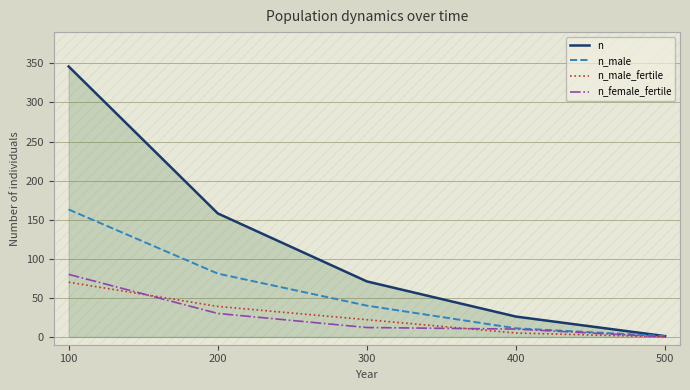

Reading left to right, extract all data points from this chart.

n: 100=346	200=158	300=71	400=26	500=1
n_male: 100=163	200=81	300=40	400=11	500=1
n_male_fertile: 100=70	200=39	300=22	400=5	500=0
n_female_fertile: 100=80	200=30	300=12	400=10	500=0